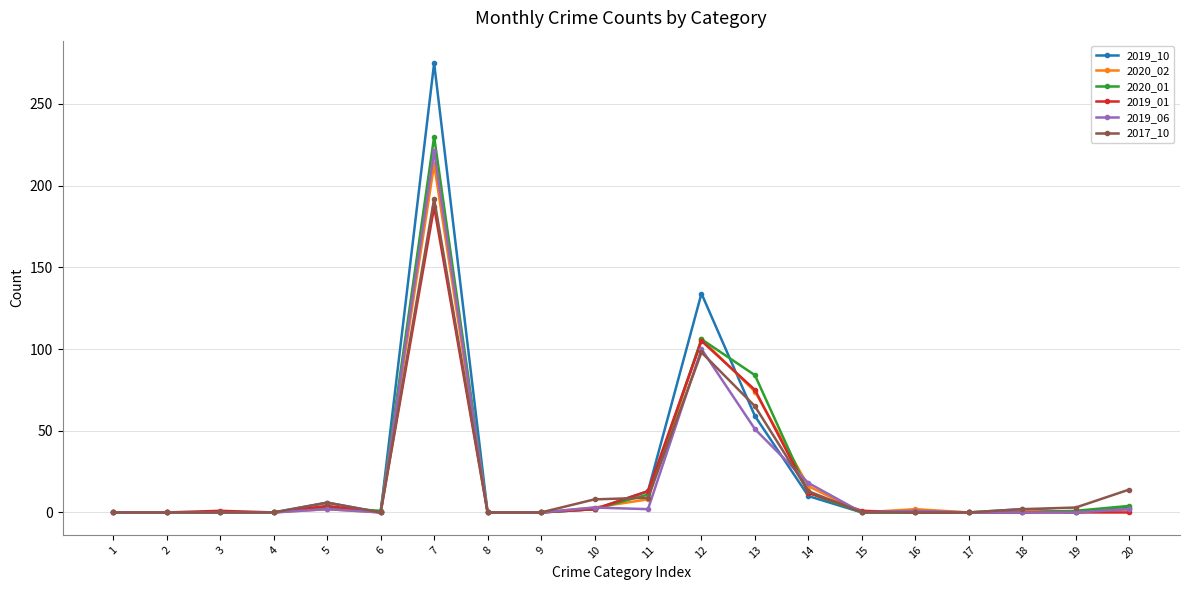

What is the difference between the maximum and minimum values in the 2019_10 series?

275